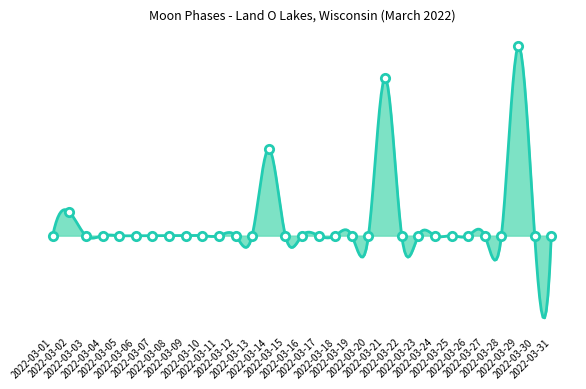

Between 2022-03-16 and 2022-03-05, which is larger?

2022-03-16